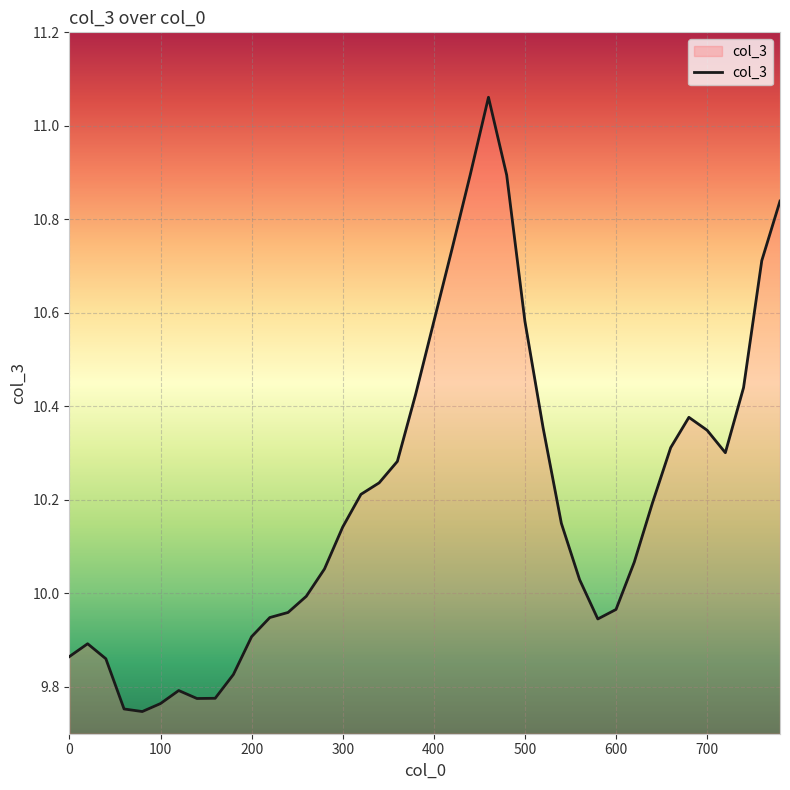

What is the difference between the maximum and minimum values?

1.3